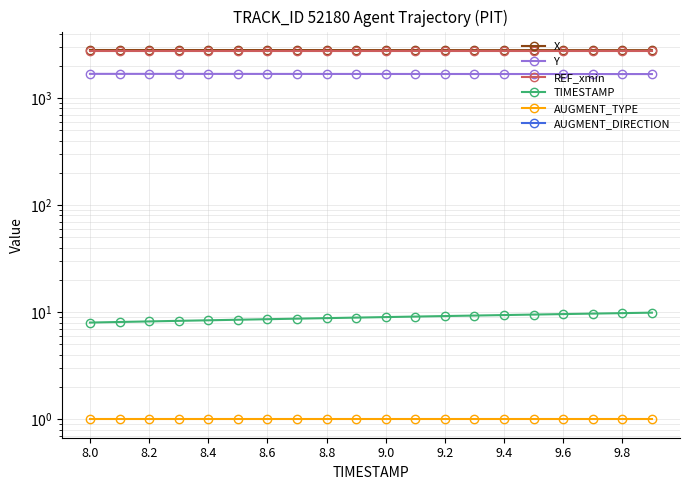

What is the value of the X point at the 11th from the left?

2803.8